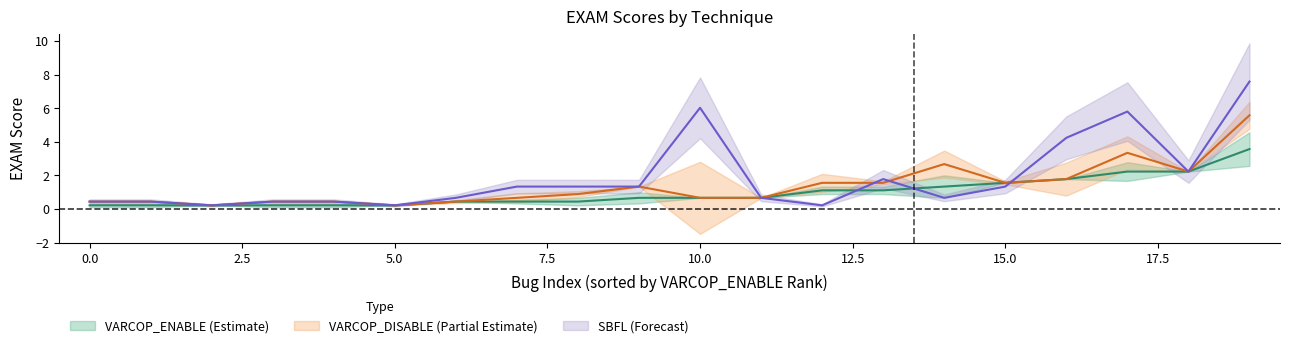

In SBFL:EXAM, how many points are higher than both neighbors (excluding endpoints)?

4